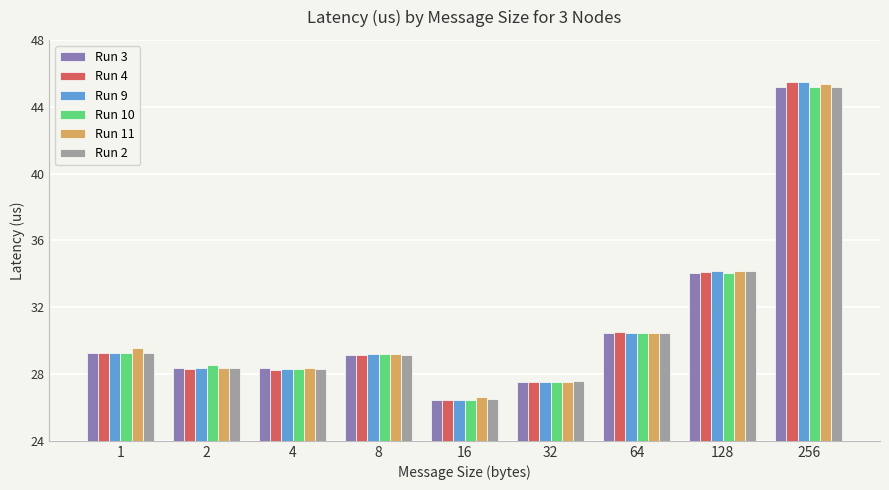

Is it true that Run 3 equals 6.4 at 1?

False